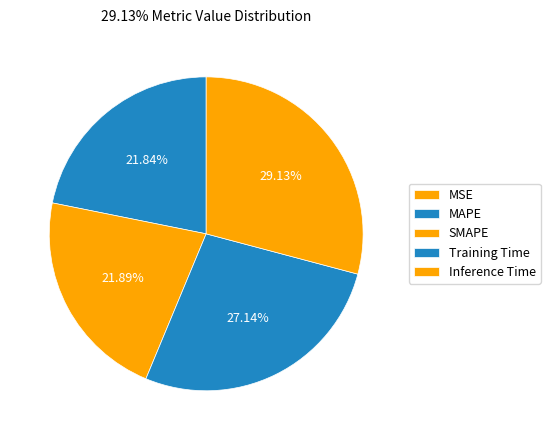

Which slice is the smallest?

MSE